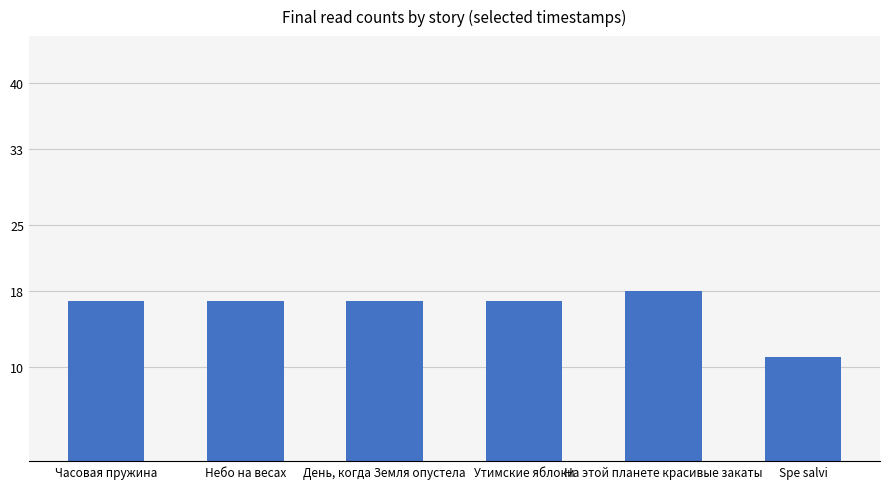

What is the approximate value at Утимские яблоки?

17